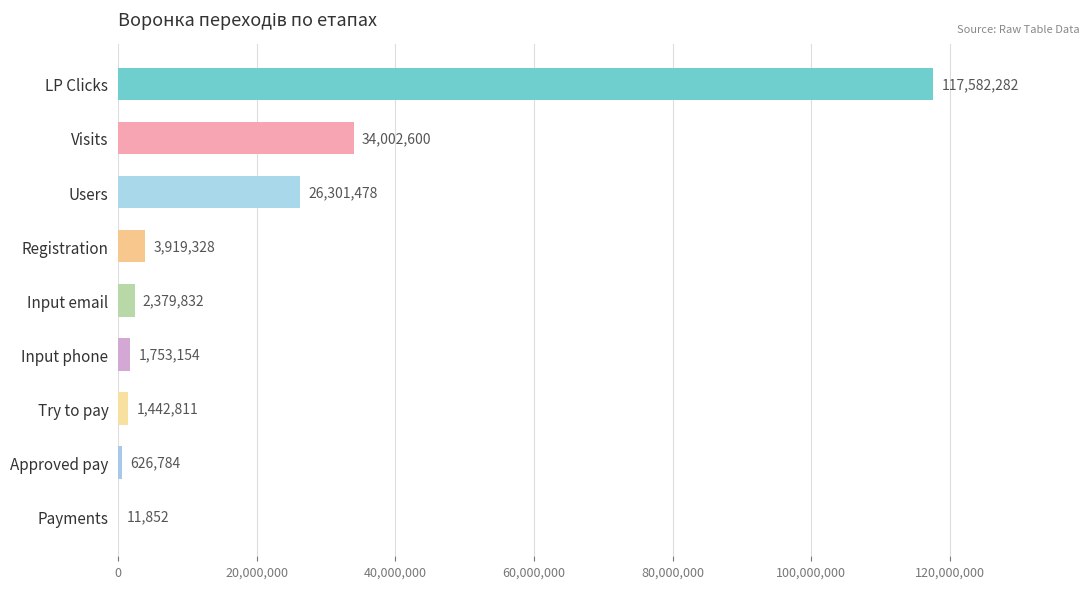

Reading top to bottom, extract all data points from this chart.

LP Clicks=117582282	Visits=34002600	Users=26301478	Registration=3919328	Input email=2379832	Input phone=1753154	Try to pay=1442811	Approved pay=626784	Payments=11852